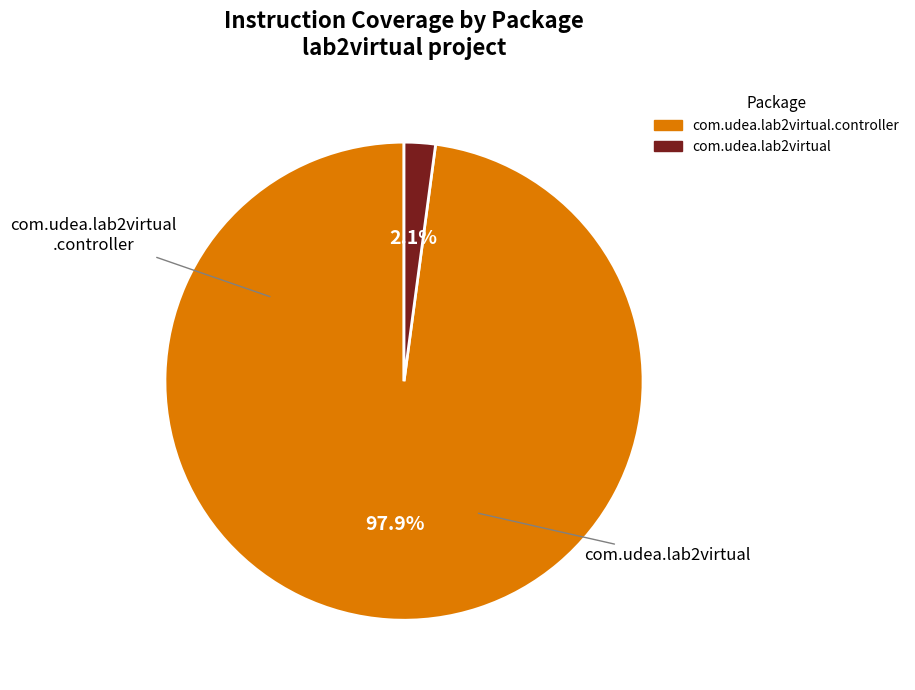

Does any single category account for the majority?

Yes